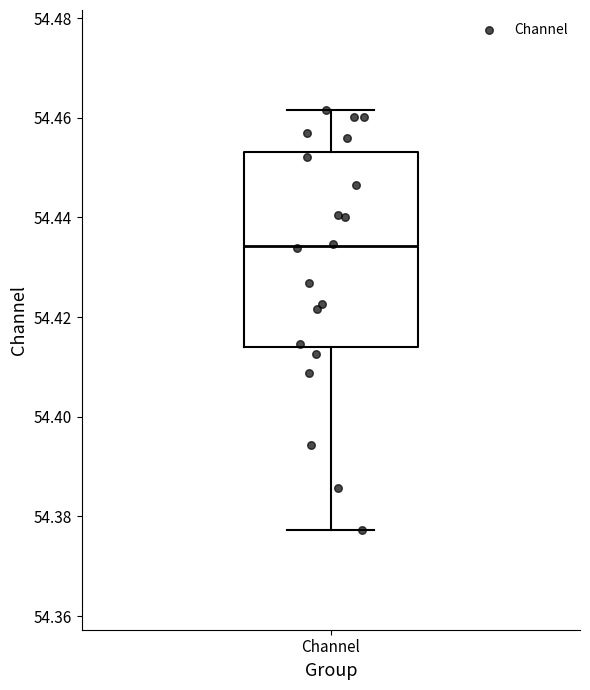

Read this box plot against the y-axis: the position of the median line, the range covered by the box, and the ends of both whiskers. The values are not printed on the chart, so give them approximately, as read against the axis.

median 54.434, box 54.414 to 54.454, whiskers 54.378 to 54.462